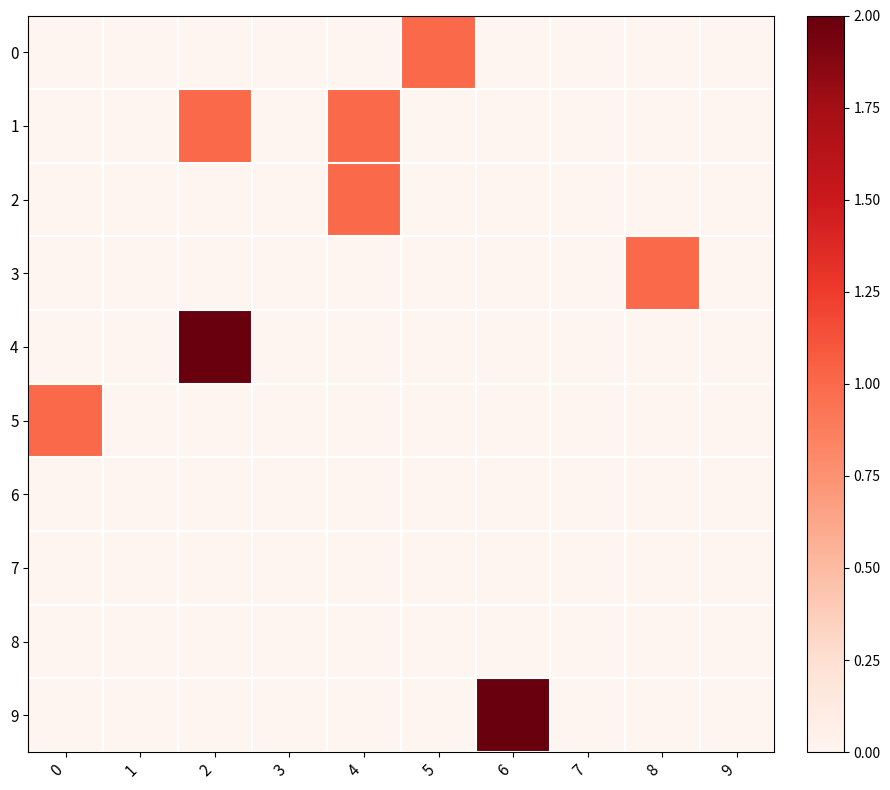

Reading left to right, extract all data points from this chart.

0: 0=0	1=0	2=0	3=0	4=0	5=1	6=0	7=0	8=0	9=0
1: 0=0	1=0	2=1	3=0	4=1	5=0	6=0	7=0	8=0	9=0
2: 0=0	1=0	2=0	3=0	4=1	5=0	6=0	7=0	8=0	9=0
3: 0=0	1=0	2=0	3=0	4=0	5=0	6=0	7=0	8=1	9=0
4: 0=0	1=0	2=2	3=0	4=0	5=0	6=0	7=0	8=0	9=0
5: 0=1	1=0	2=0	3=0	4=0	5=0	6=0	7=0	8=0	9=0
6: 0=0	1=0	2=0	3=0	4=0	5=0	6=0	7=0	8=0	9=0
7: 0=0	1=0	2=0	3=0	4=0	5=0	6=0	7=0	8=0	9=0
8: 0=0	1=0	2=0	3=0	4=0	5=0	6=0	7=0	8=0	9=0
9: 0=0	1=0	2=0	3=0	4=0	5=0	6=2	7=0	8=0	9=0